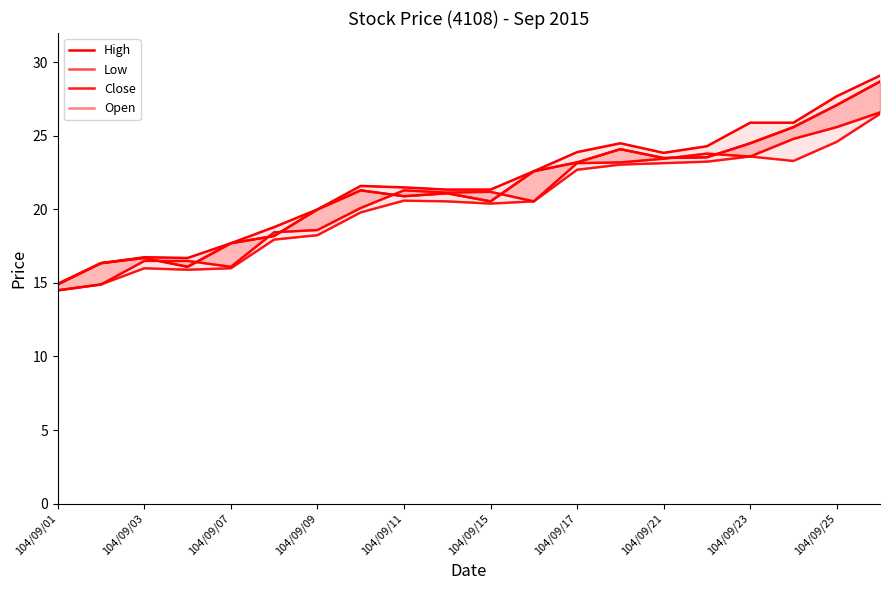

True or false: Close has more than 0 interior local peaks.

True